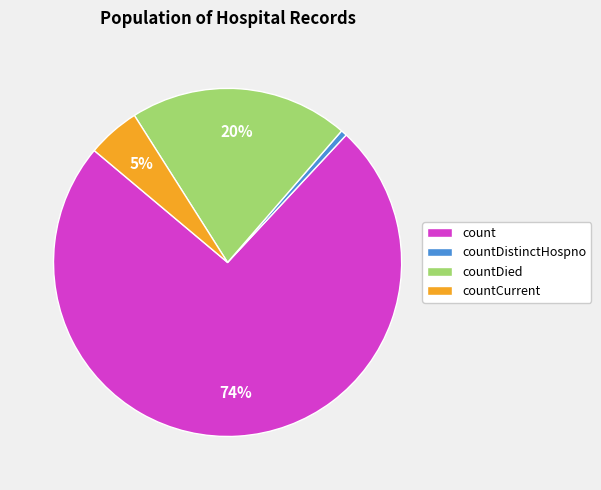

To the nearest percent, what is the difference between the countCurrent and count slice percentages?

69%